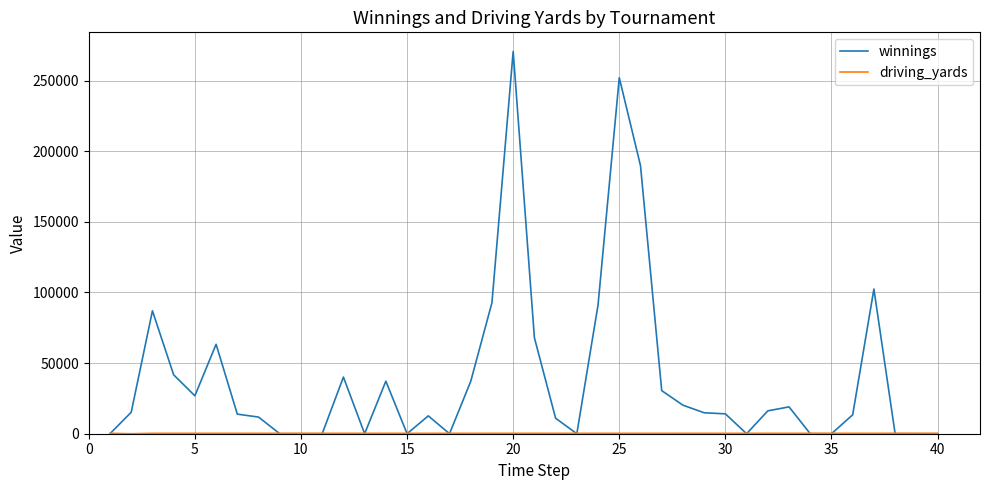

What is the sum of all winnings values?

1592575.0